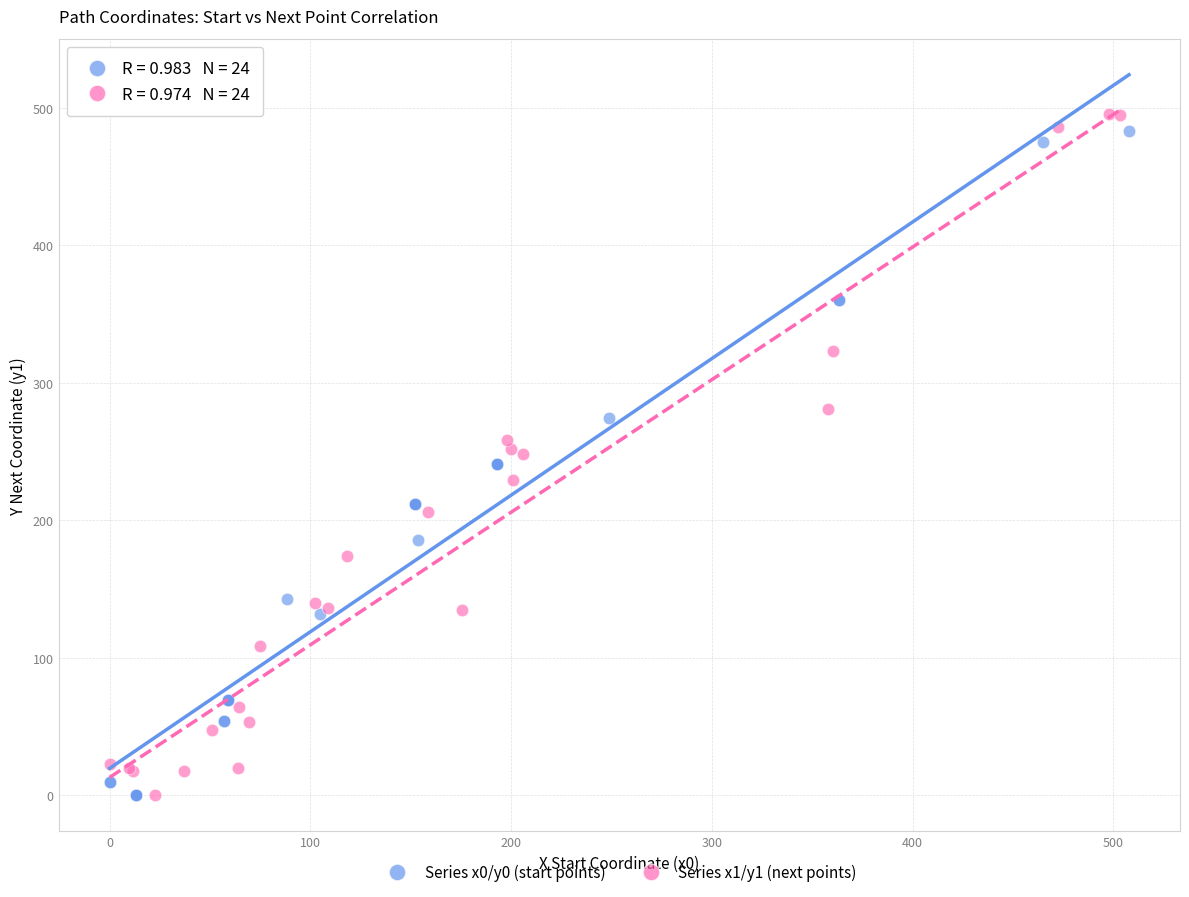

Which series has the largest Y range (max minus min)?

Series x1/y1 (next points)